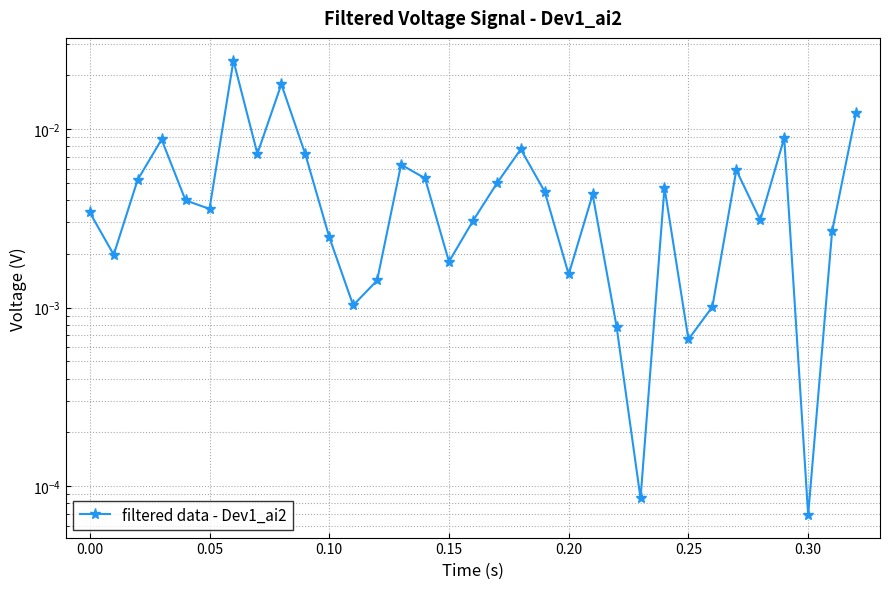

What is the sum of all values?

0.2